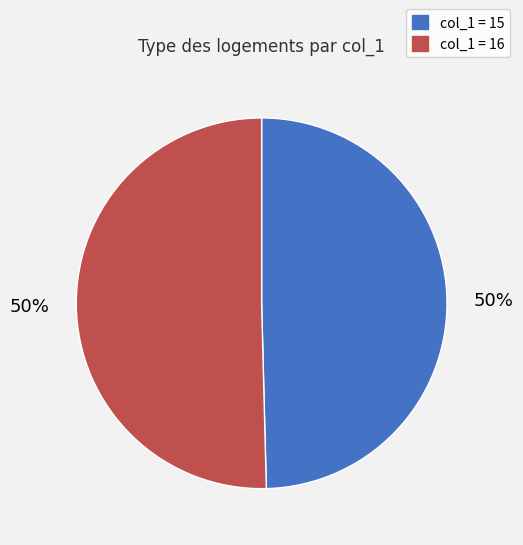

Is there a majority slice in this chart?

Yes